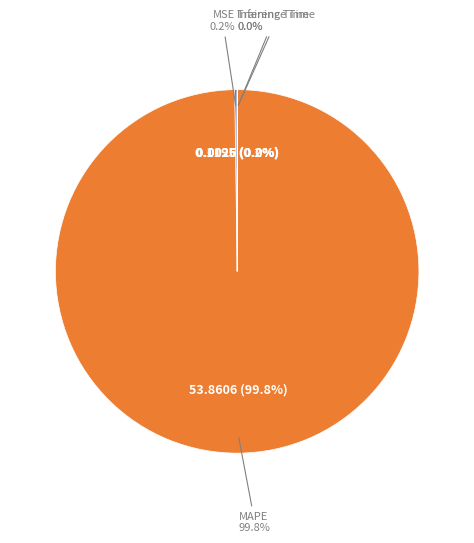

How many slices are in this pie chart?

4